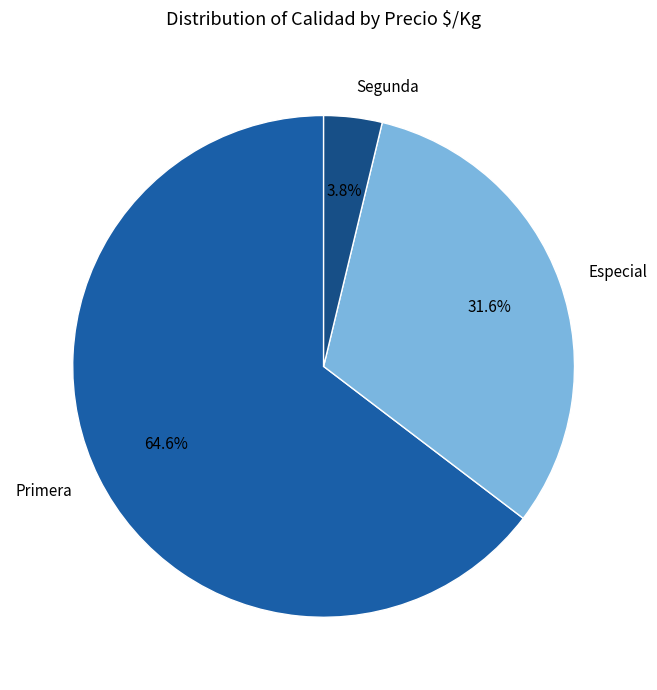

Is it true that Primera is 43% of the pie?

False